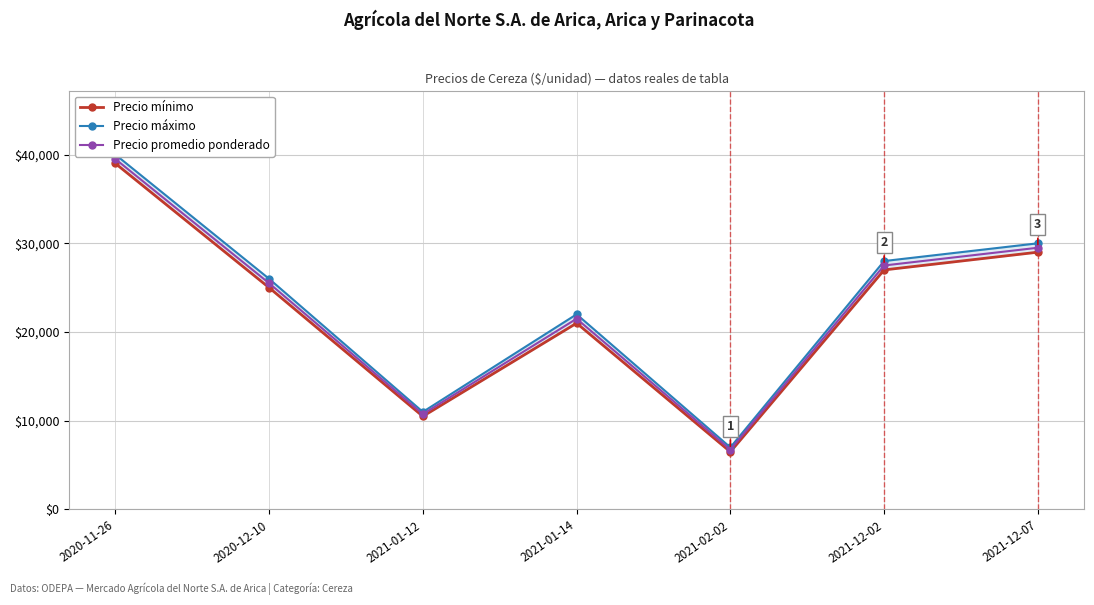

True or false: Precio máximo and Precio mínimo intersect in this chart.

False